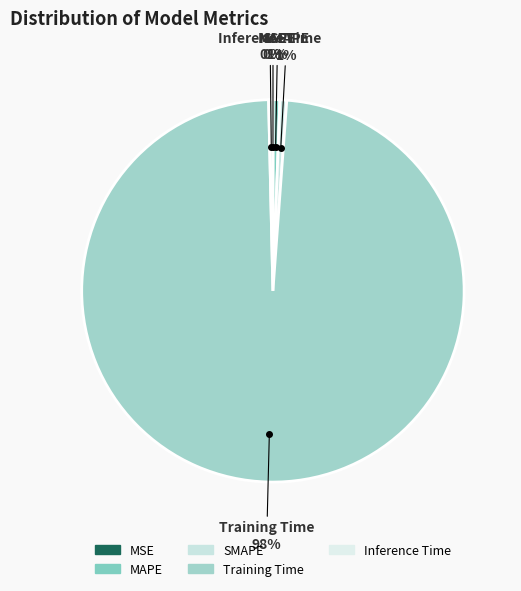

To the nearest percent, what is the difference between the largest and smallest slice percentages?

98%